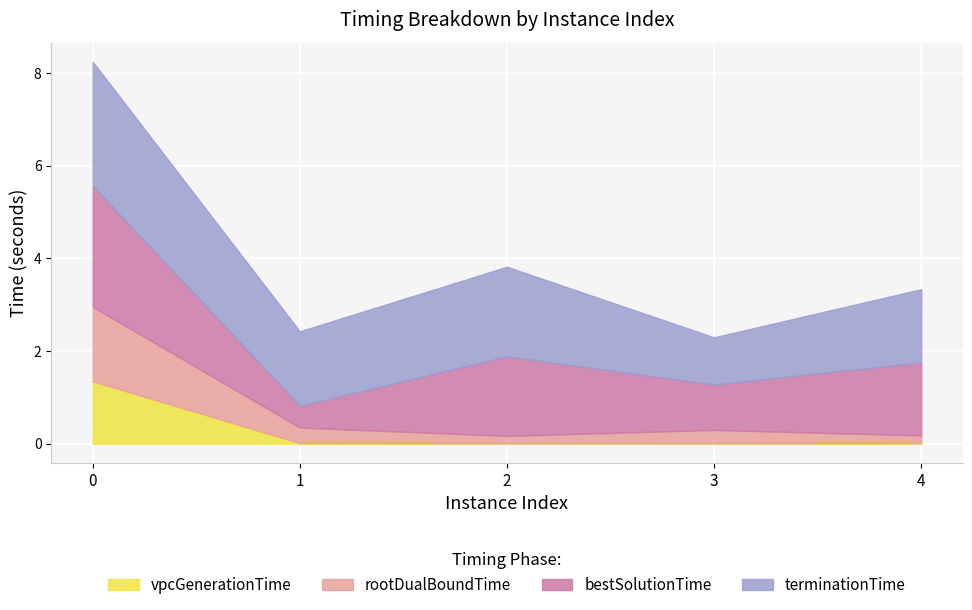

List the labels in order of bestSolutionTime value, largest first.

0, 2, 4, 3, 1